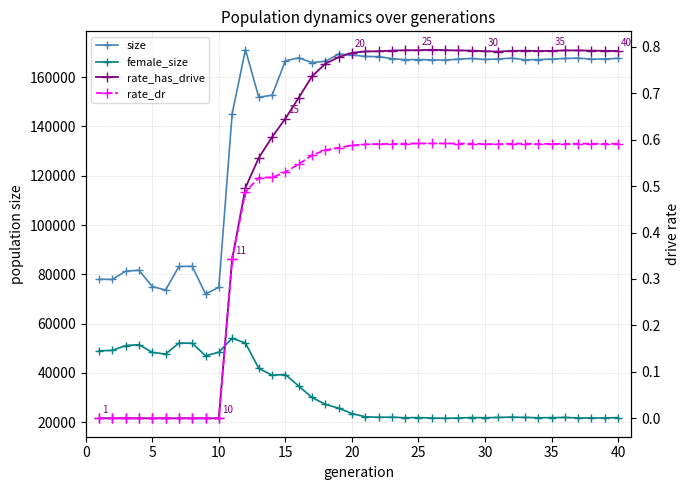

True or false: female_size and size intersect in this chart.

False